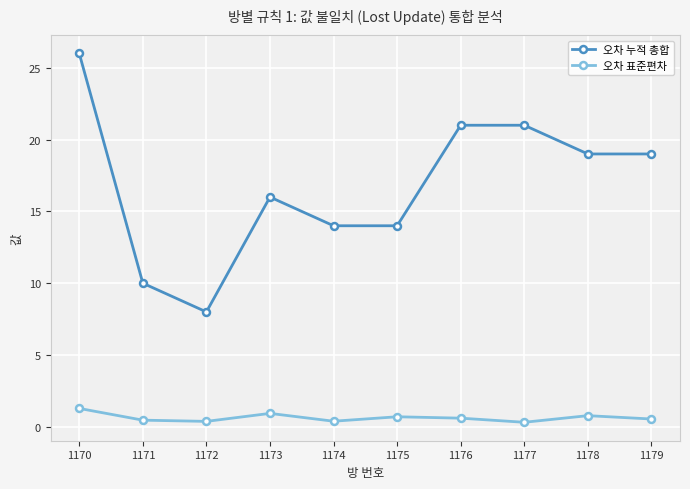

Is it true that 오차 표준편차 equals 1.3 at 1170?

True